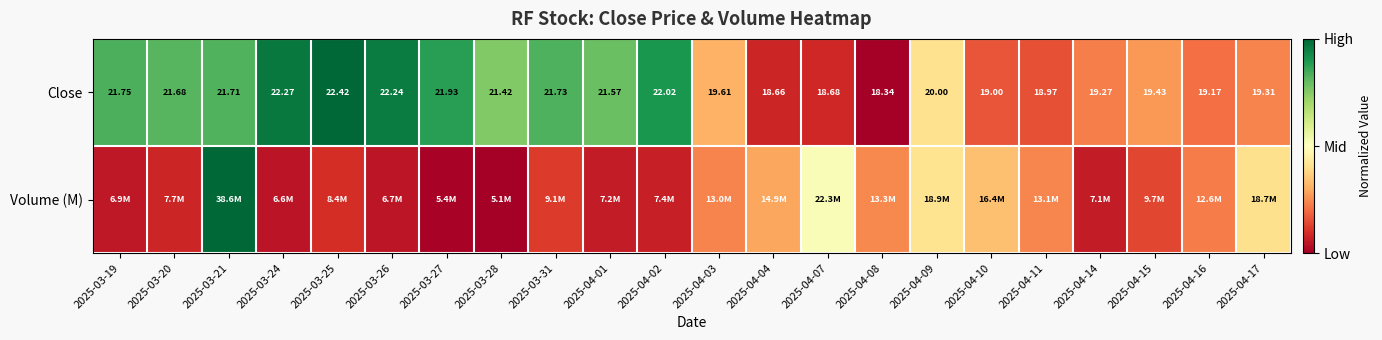

List the labels in order of Close value, smallest first.

2025-04-08, 2025-04-04, 2025-04-07, 2025-04-11, 2025-04-10, 2025-04-16, 2025-04-14, 2025-04-17, 2025-04-15, 2025-04-03, 2025-04-09, 2025-03-28, 2025-04-01, 2025-03-20, 2025-03-21, 2025-03-31, 2025-03-19, 2025-03-27, 2025-04-02, 2025-03-26, 2025-03-24, 2025-03-25